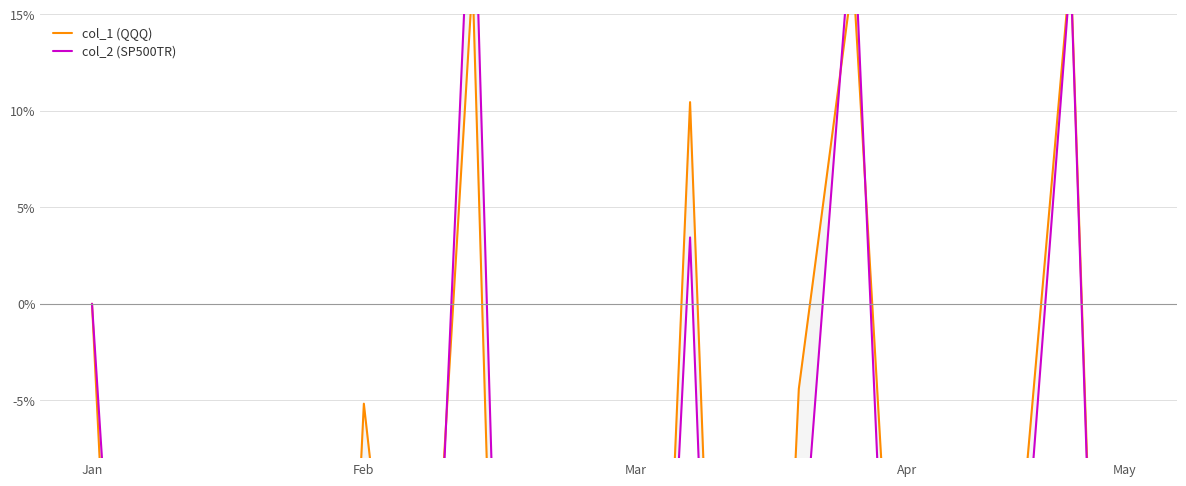

What is the spread (max minus min) of values at 12?

4.1